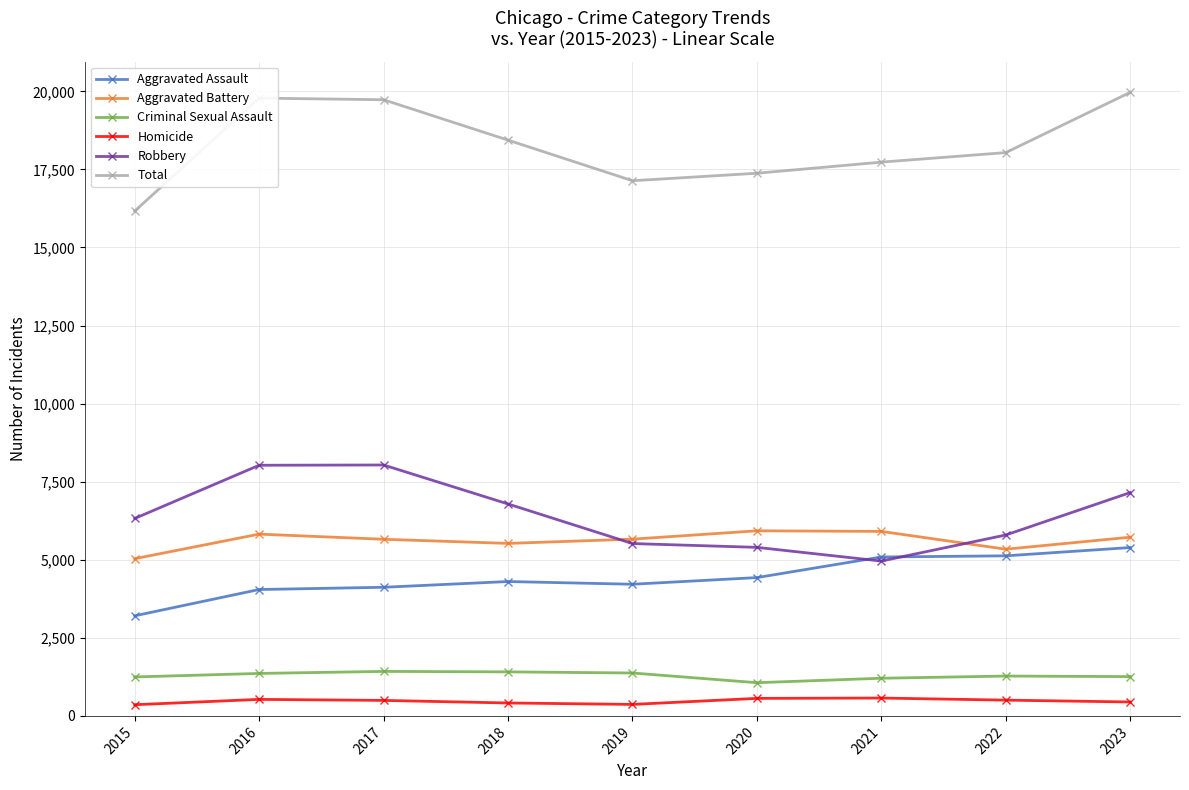

What is the total value across all series at 2017?

39462